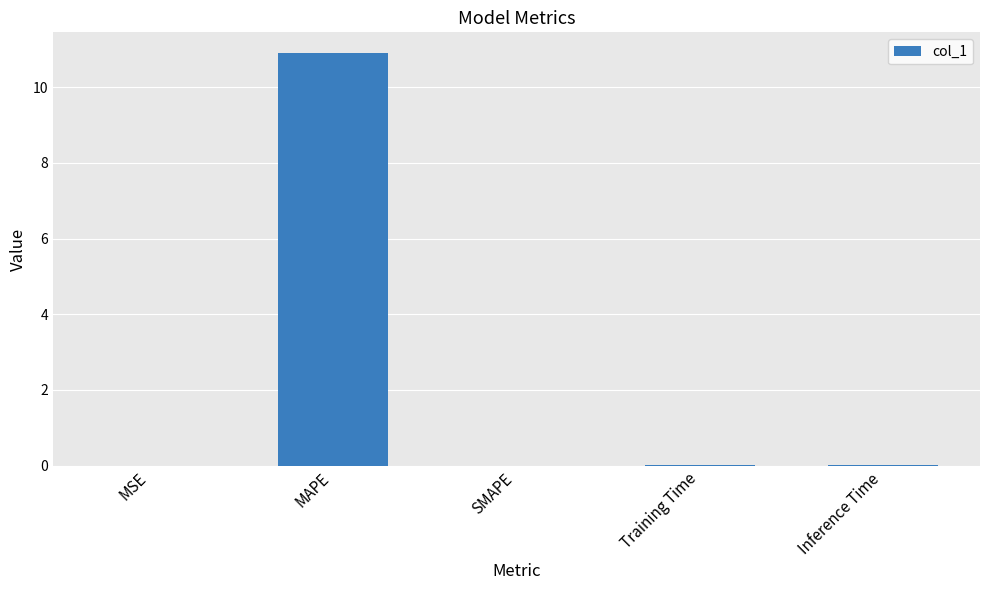

What is the maximum value shown in the chart?

10.9